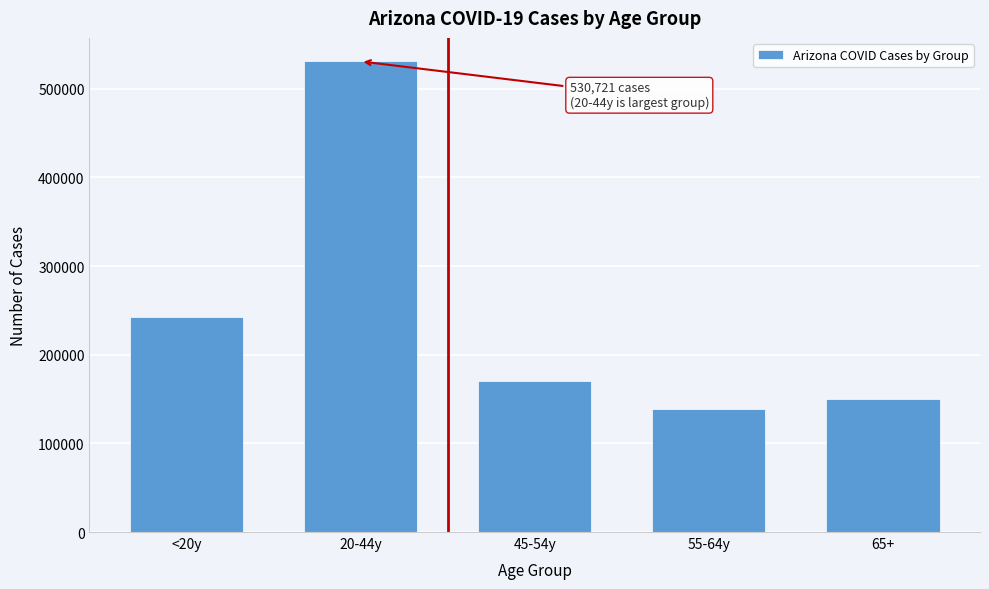

Reading left to right, extract all data points from this chart.

242014	530721	170867	138970	150118